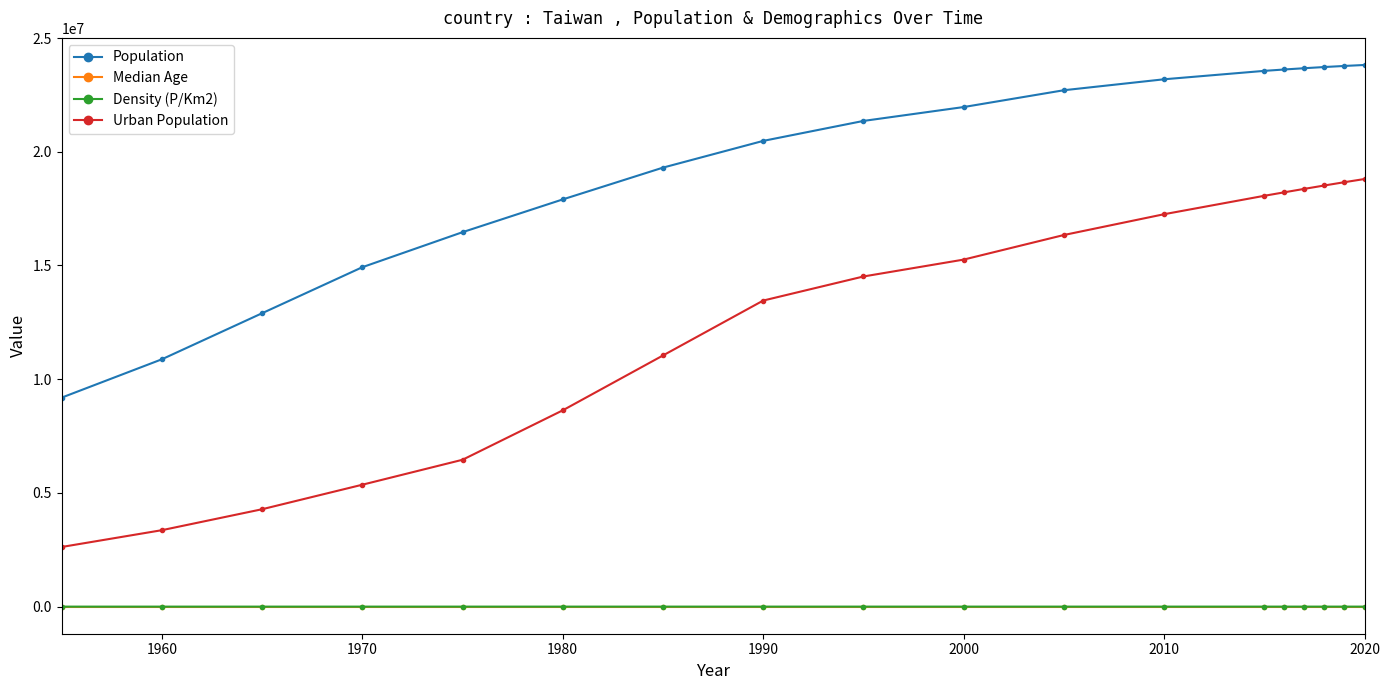

Which series has the largest total across all categories?

Population